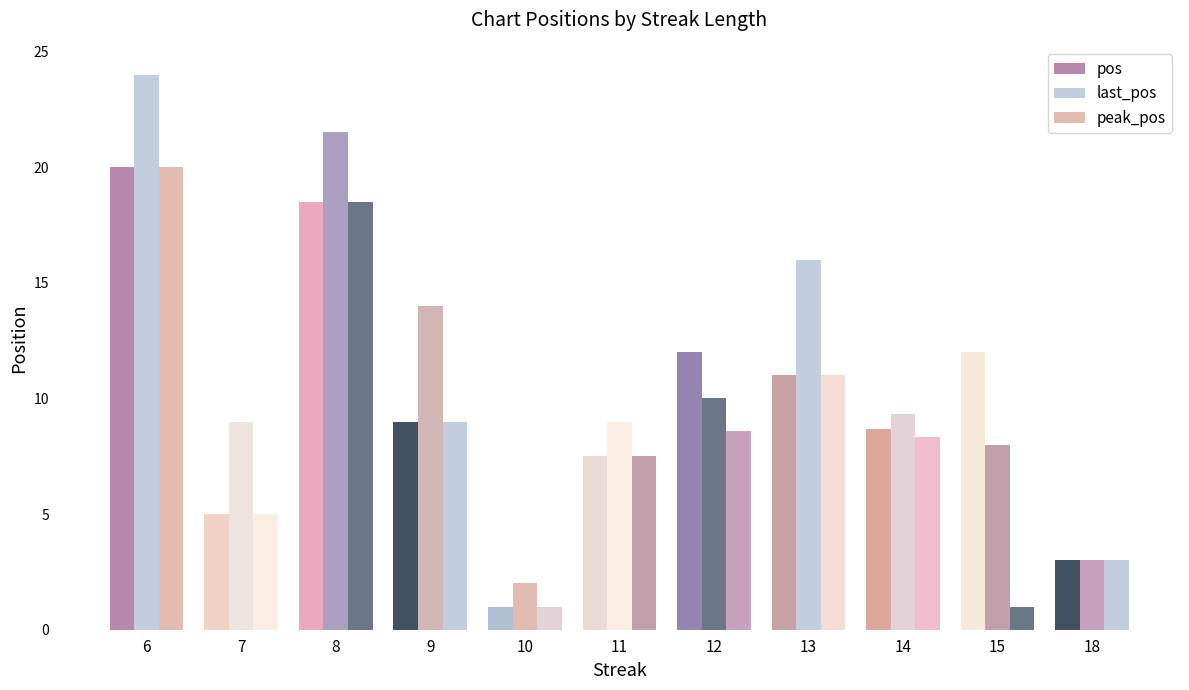

What is the difference between the second highest and second lowest values in the pos series?

15.5